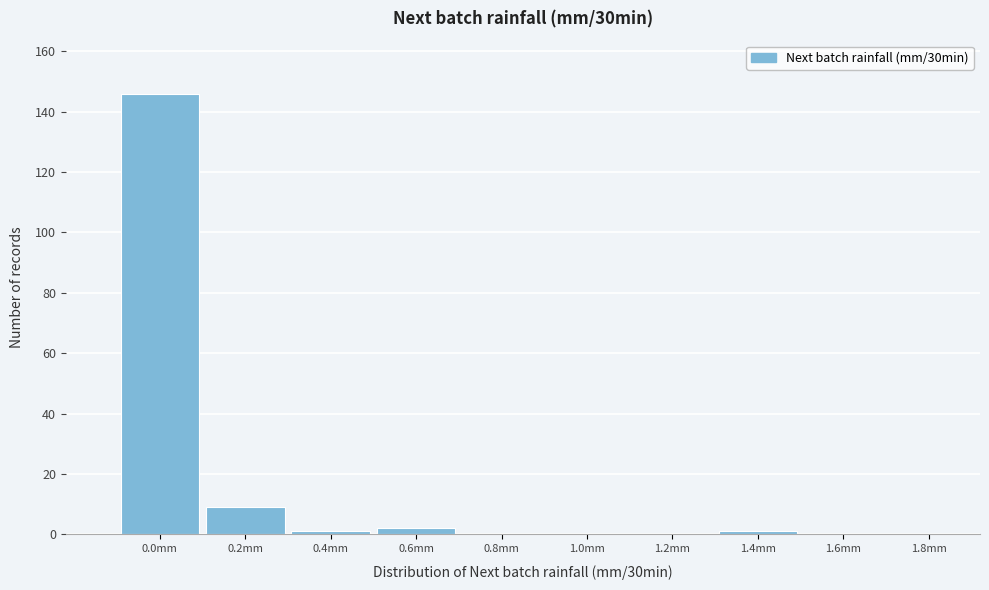

Reading right to left, what are all the values shown in this chart?

1.8mm=0	1.6mm=0	1.4mm=1	1.2mm=0	1.0mm=0	0.8mm=0	0.6mm=2	0.4mm=1	0.2mm=9	0.0mm=146